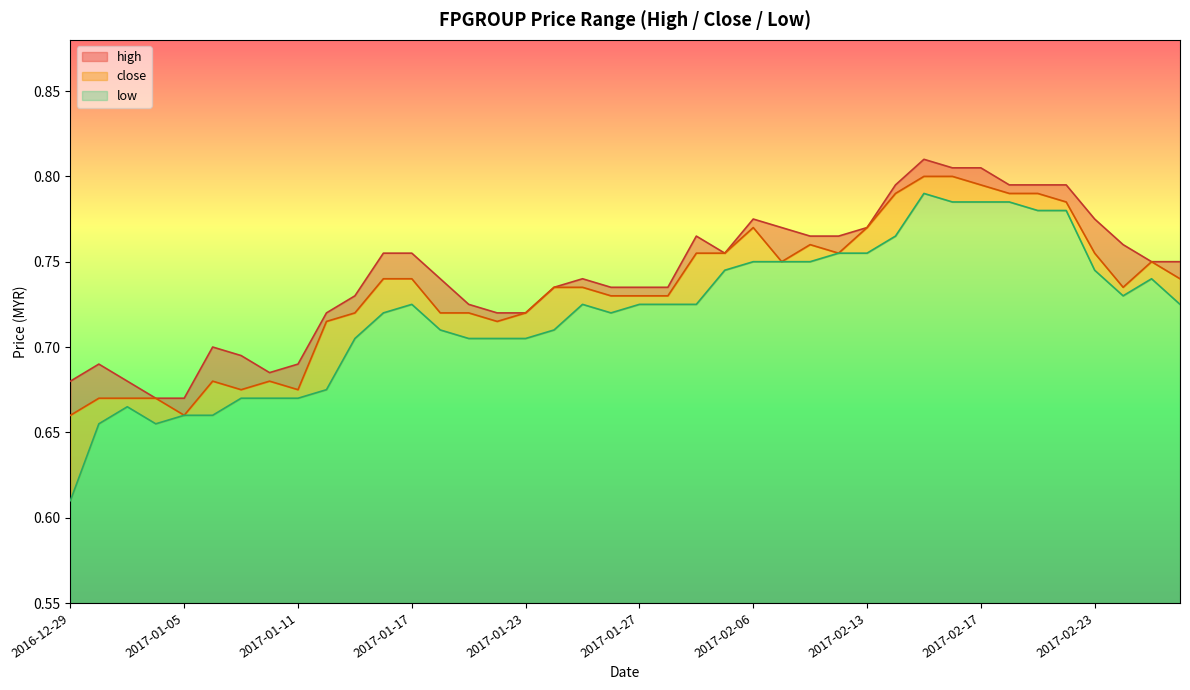

Rank the series at 2016-12-29 from lowest to highest value.

low, close, high